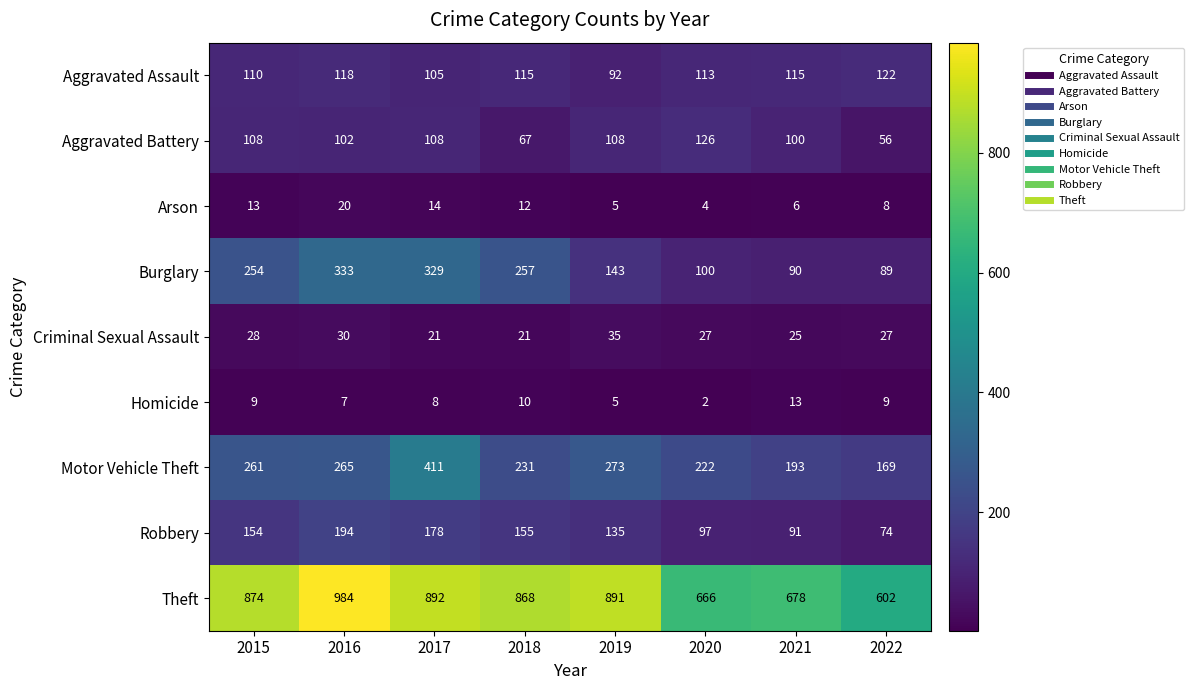

Count the number of data series in this chart.

9